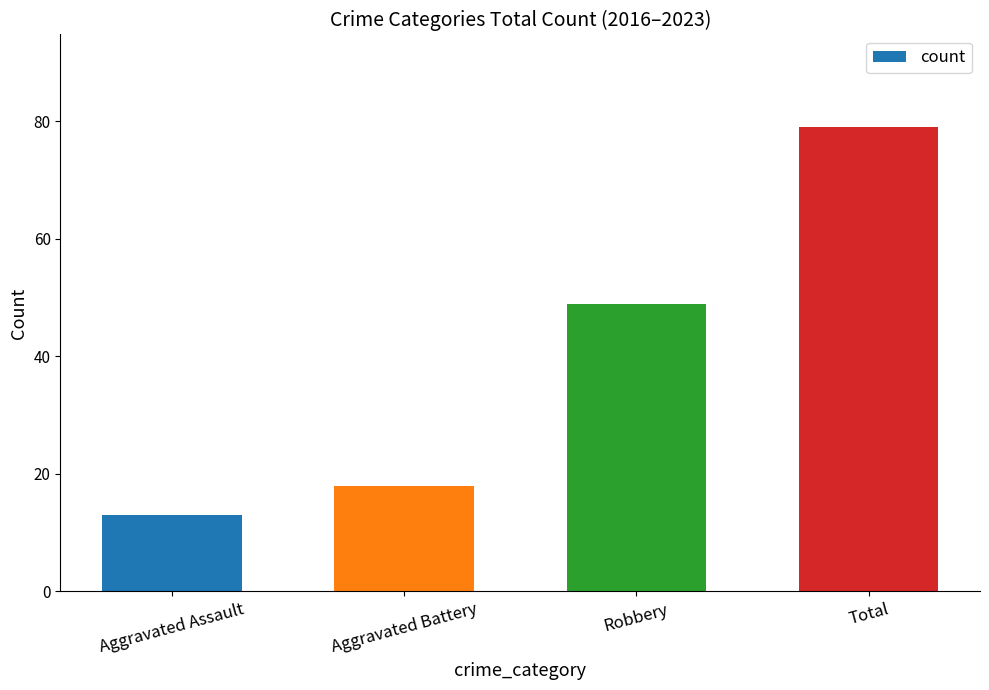

Which label corresponds to the smallest value in the chart?

Aggravated Assault